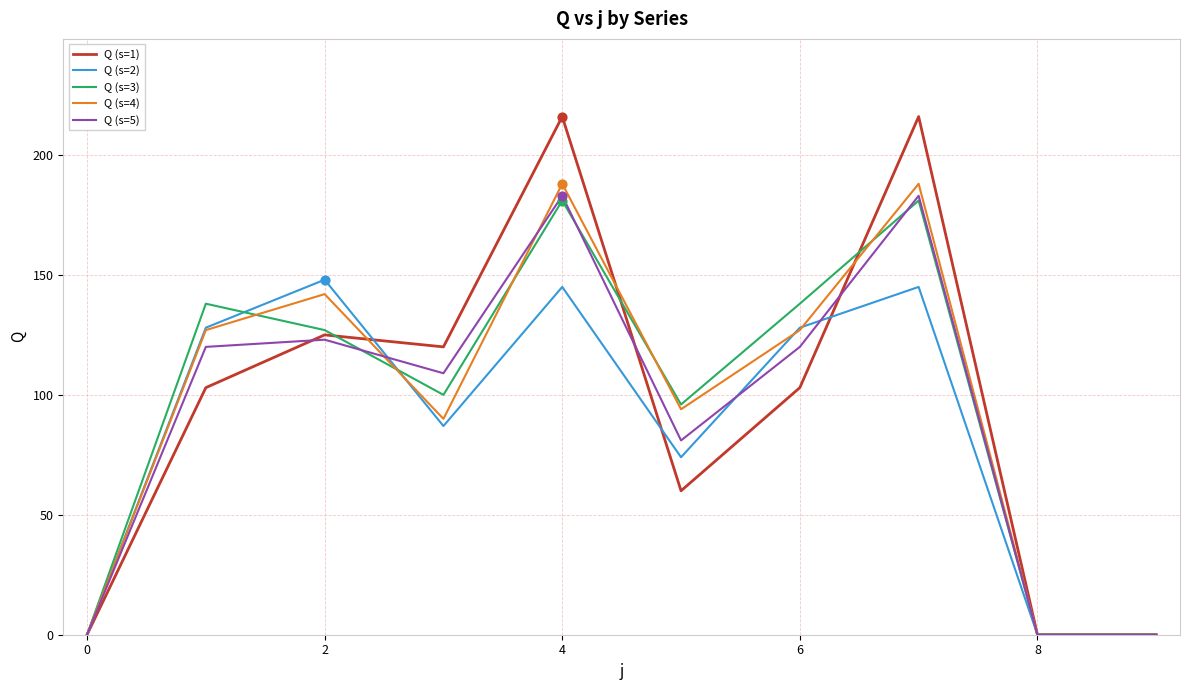

Which series has the largest range (max minus min)?

Q (s=1)